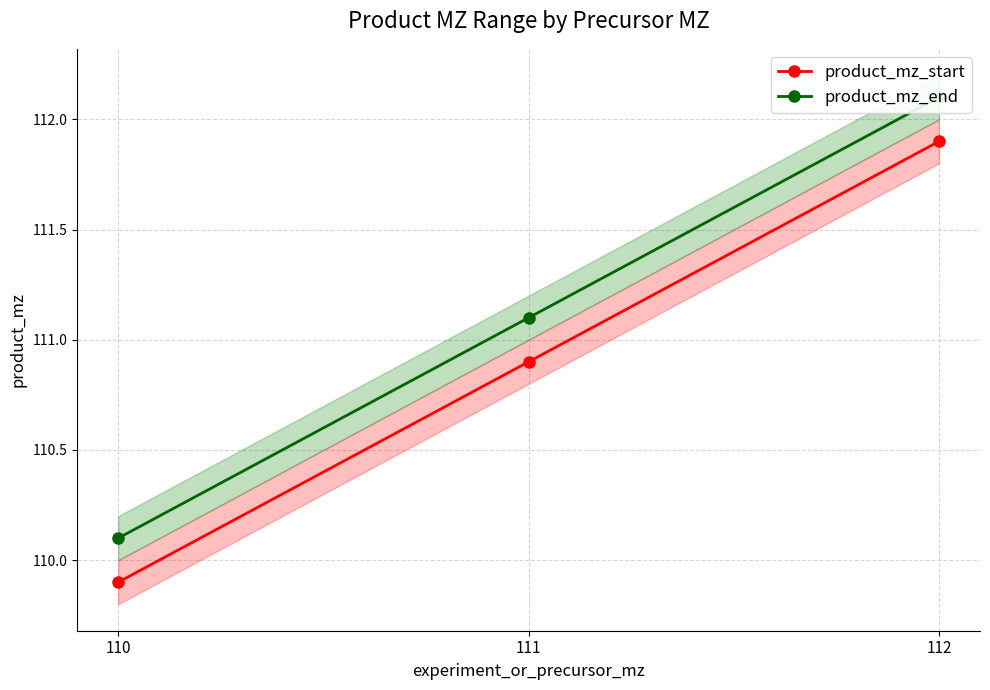

Which category has the highest value in the product_mz_start series?

112